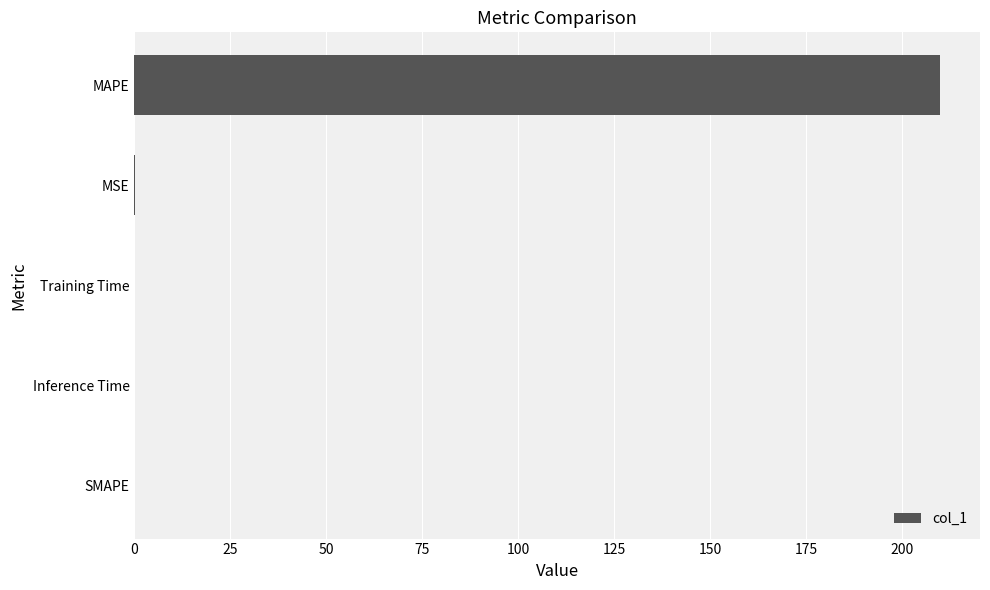

Does the chart contain stacked bars?

No